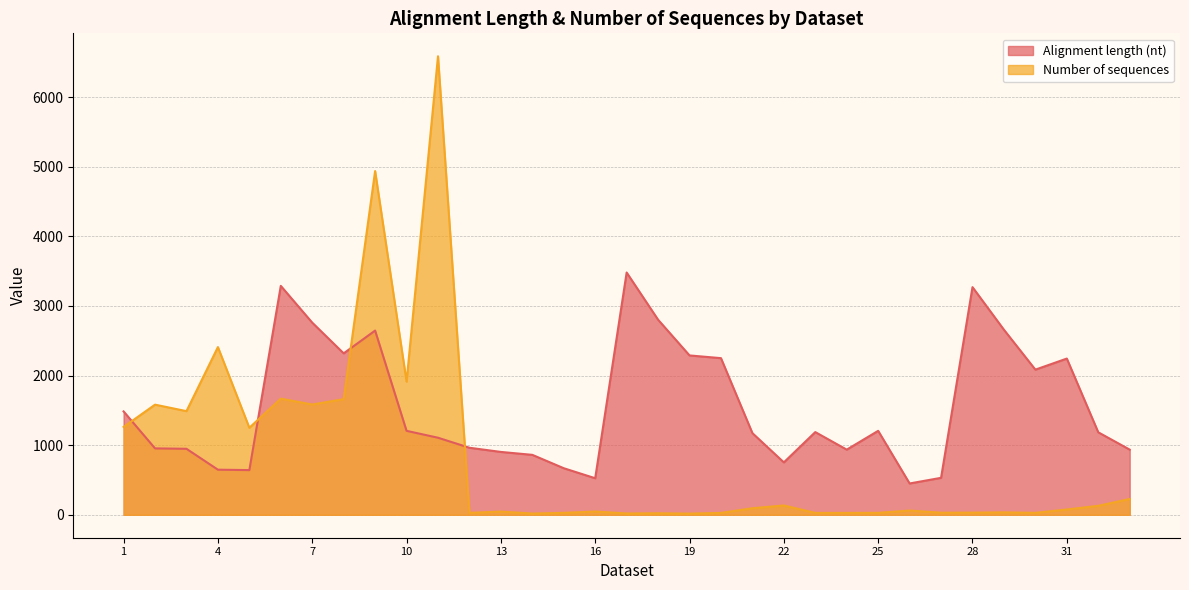

What is the sum of the Number of sequences values at 13 and 4?

2455